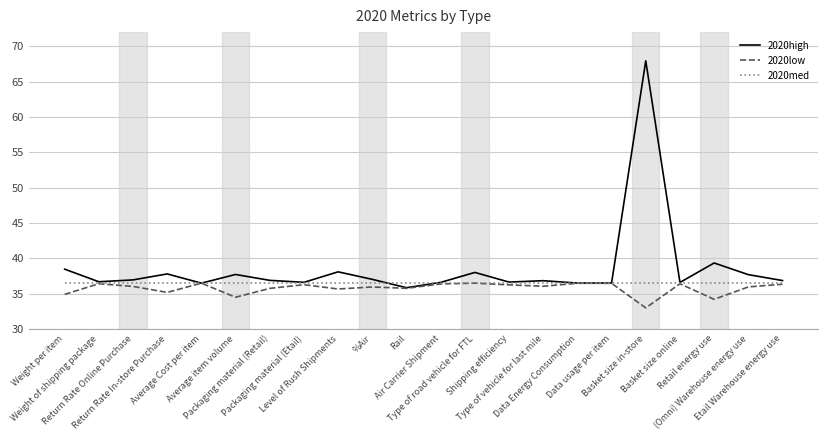

What is the maximum value for 2020med?

36.5